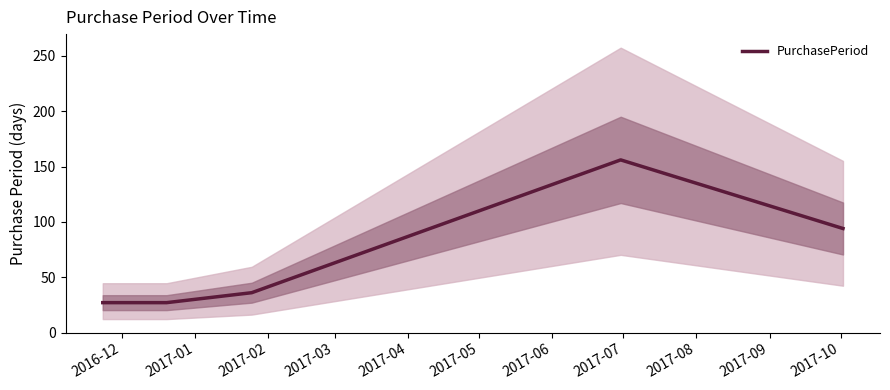

What is the maximum value for PurchasePeriod?

156